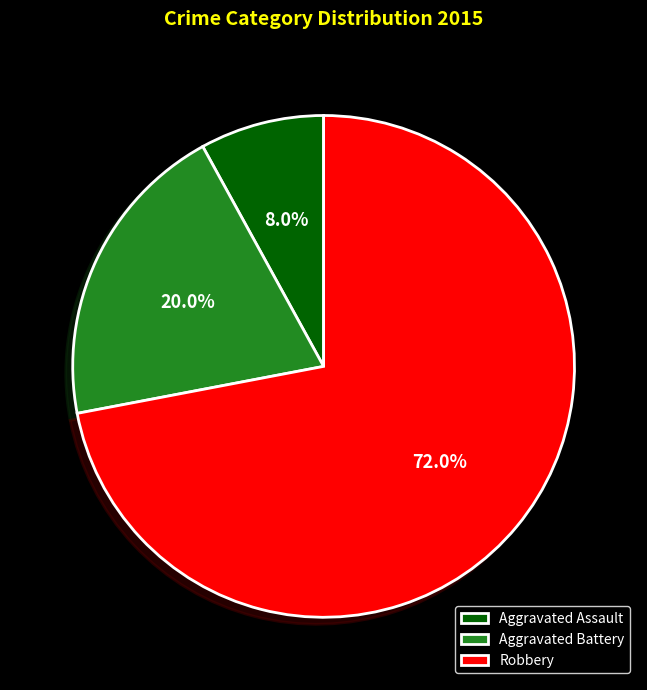

Does Robbery account for over 50% of the chart?

Yes